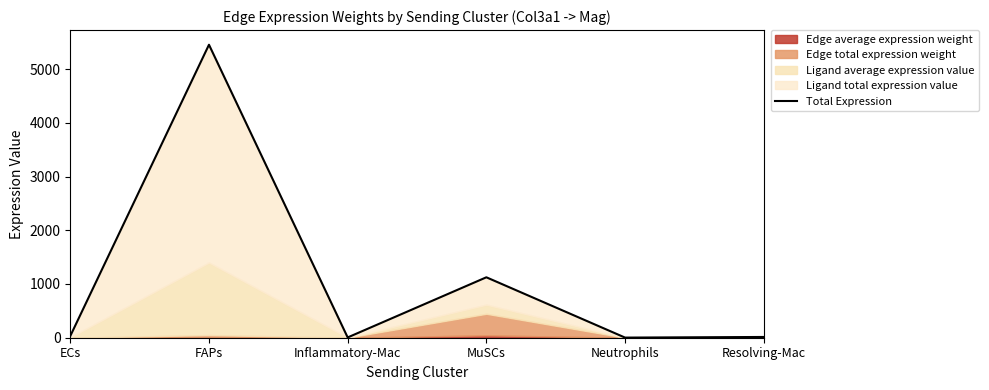

How many values exceed 31?

3